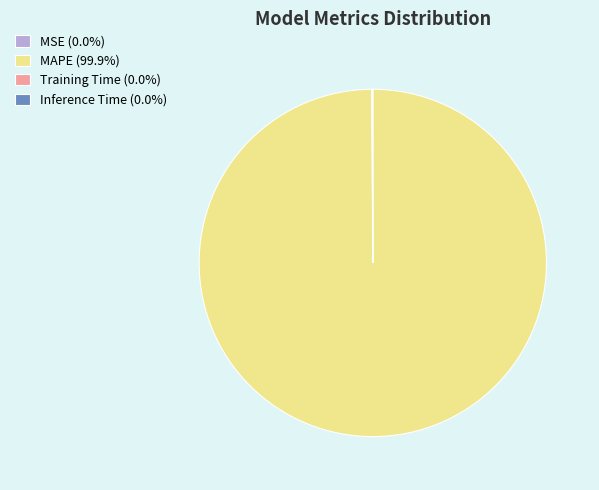

Is there any slice that represents more than half of the pie?

Yes